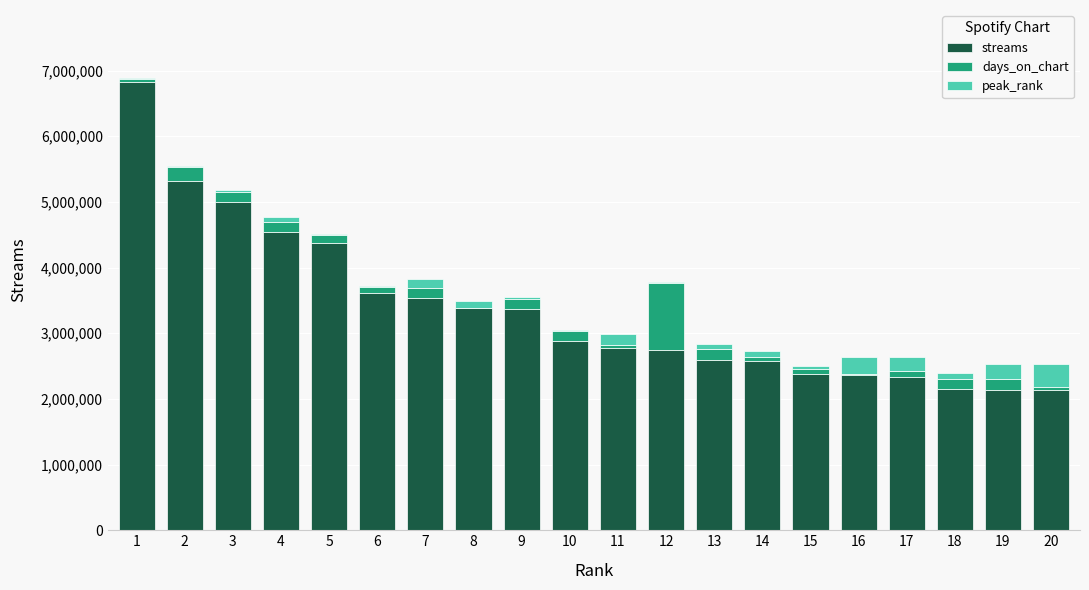

What is the highest value of the streams series?

6828311.0